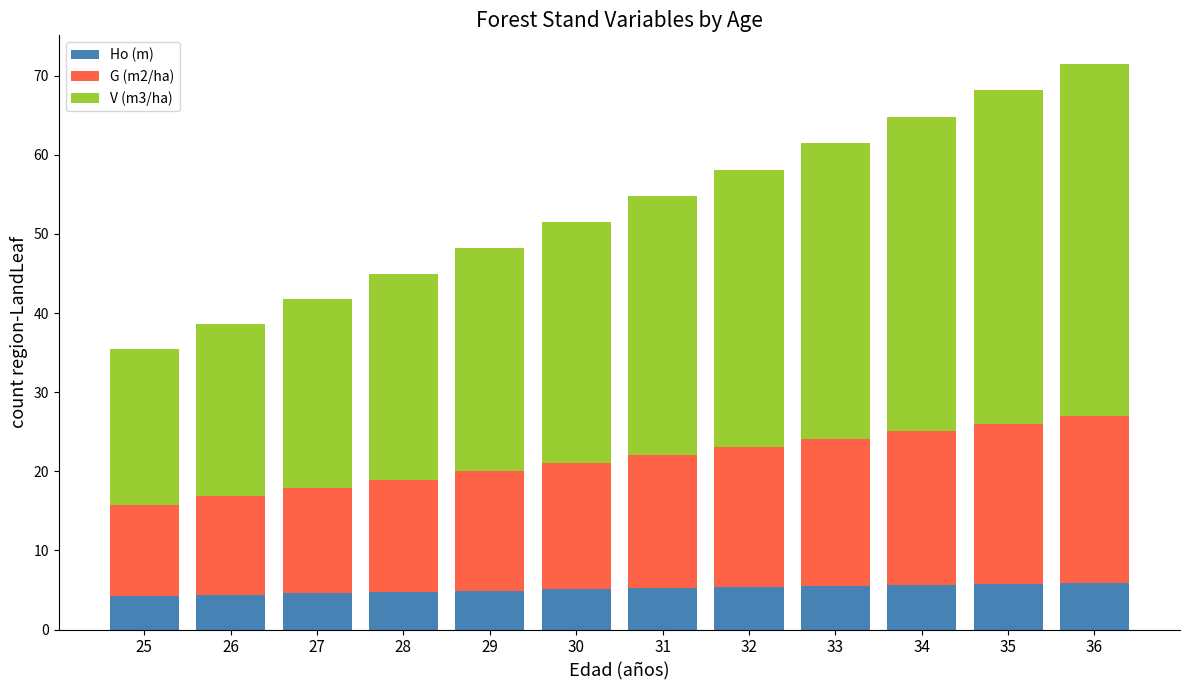

The Ho (m) series shows 4.6 at 27. True or false?

True